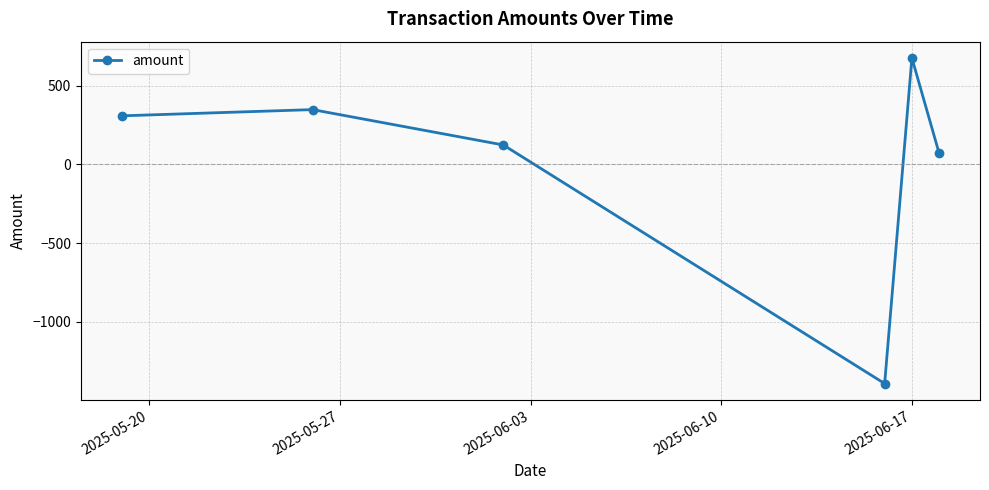

How many values are below zero?

1